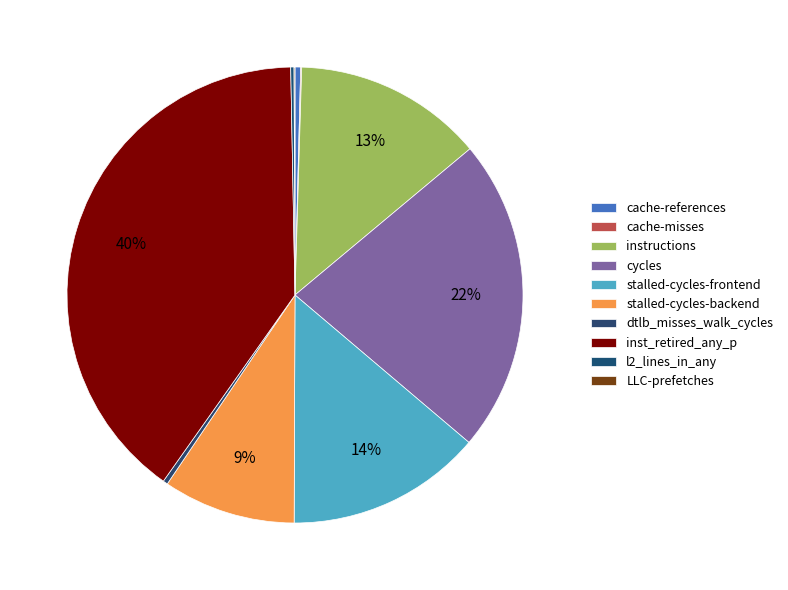

To the nearest percent, what is the combined percentage of stalled-cycles-frontend and cycles?

36%